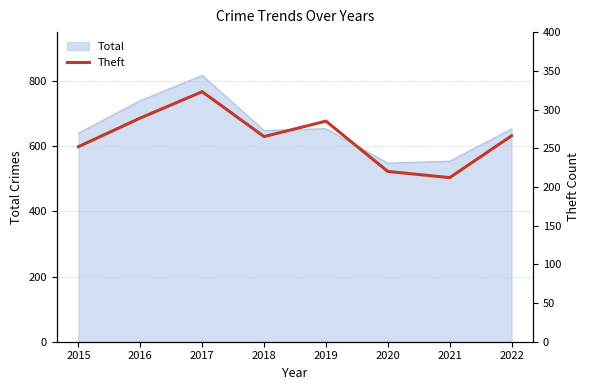

True or false: there are more than 0 points higher than both neighbors.

True